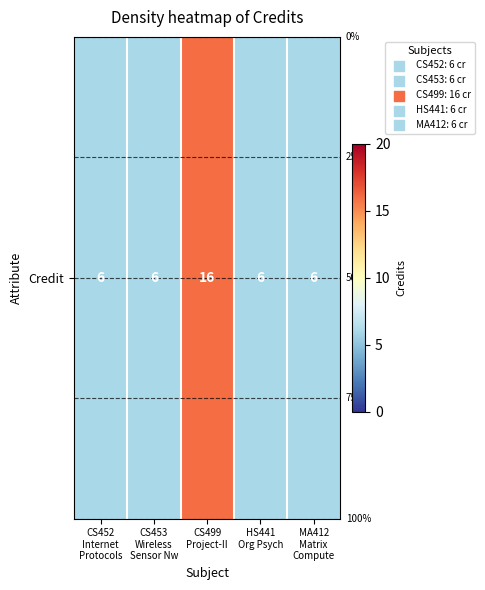

What is the ratio of the value at CS452
Internet
Protocols to the value at HS441
Org Psych?

1.0